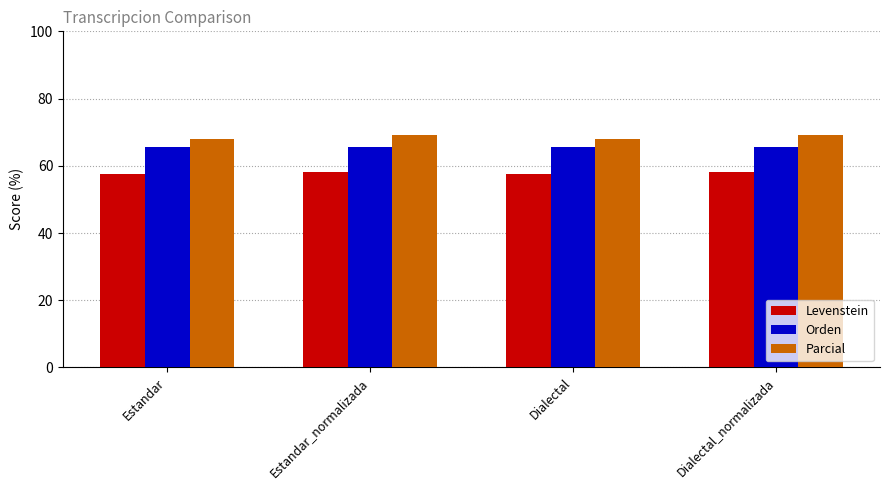

What is the maximum value shown in the chart?

69.1